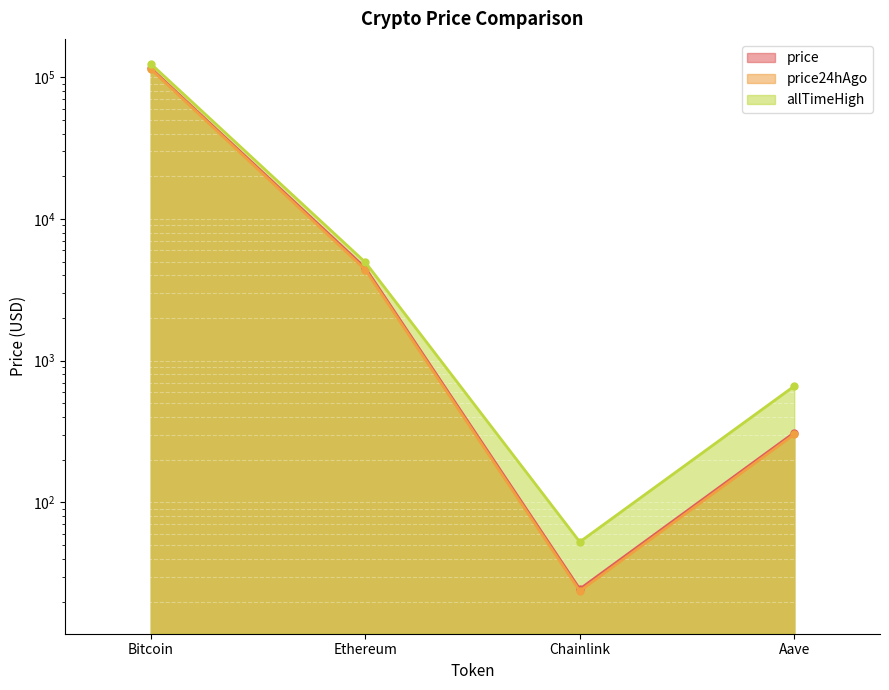

True or false: allTimeHigh has more than 1 interior local peaks.

False